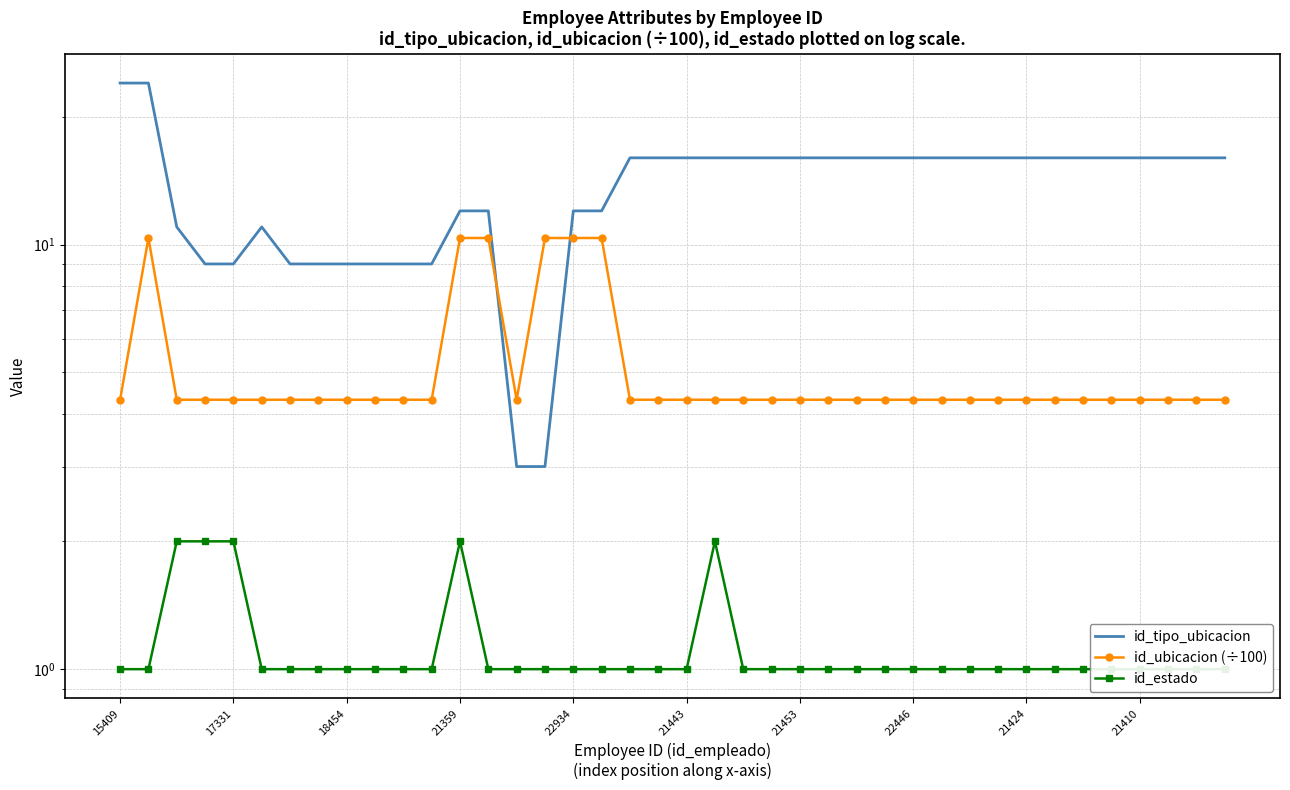

At which label is id_ubicacion (÷100) closest to 7?

15409